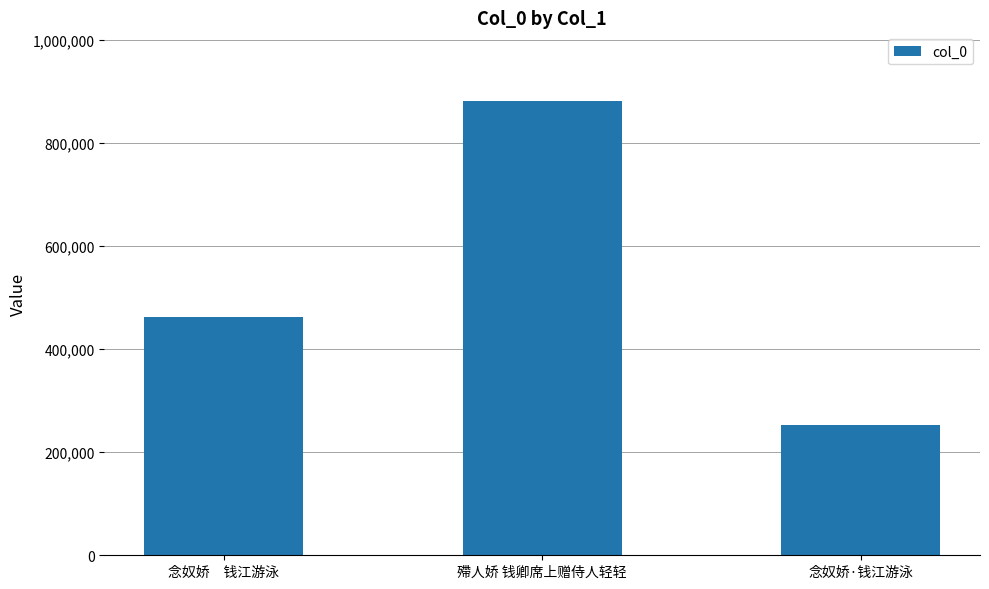

What position from the right is 念奴娇·钱江游泳?

1